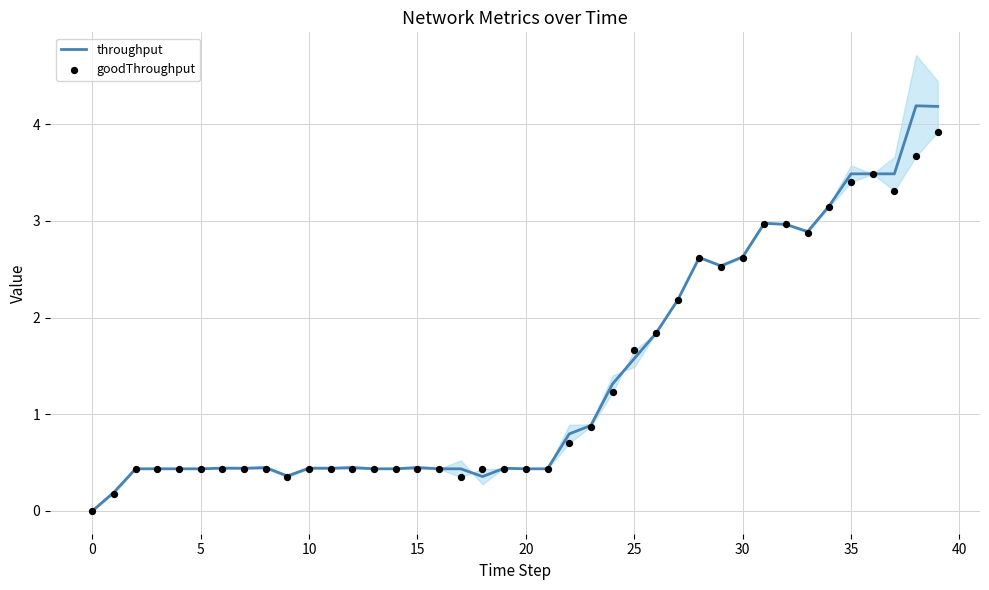

Is the value of throughput at 16 greater than the value of goodThroughput at 22?

No